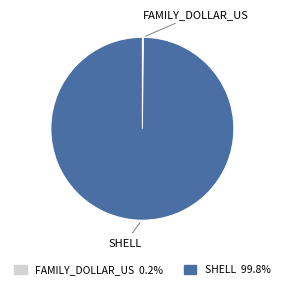

Which category has the biggest portion of the pie?

SHELL